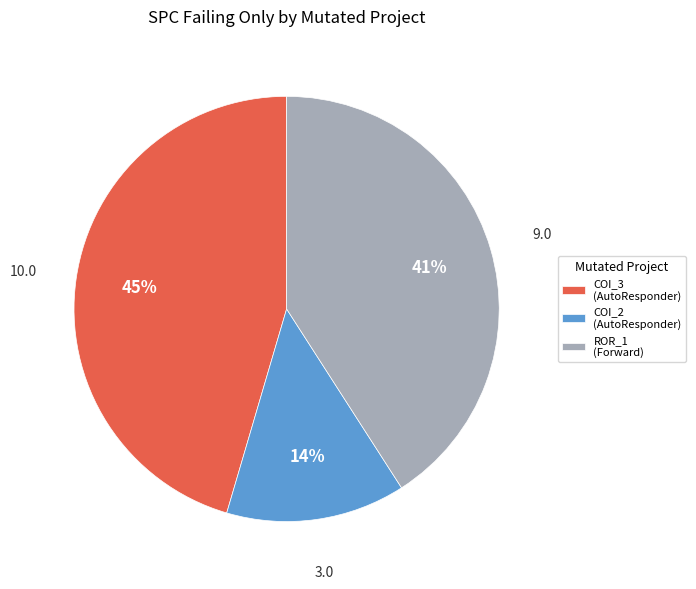

Do COI_2 (AutoResponder) and COI_3 (AutoResponder) together represent more than half of the pie?

Yes